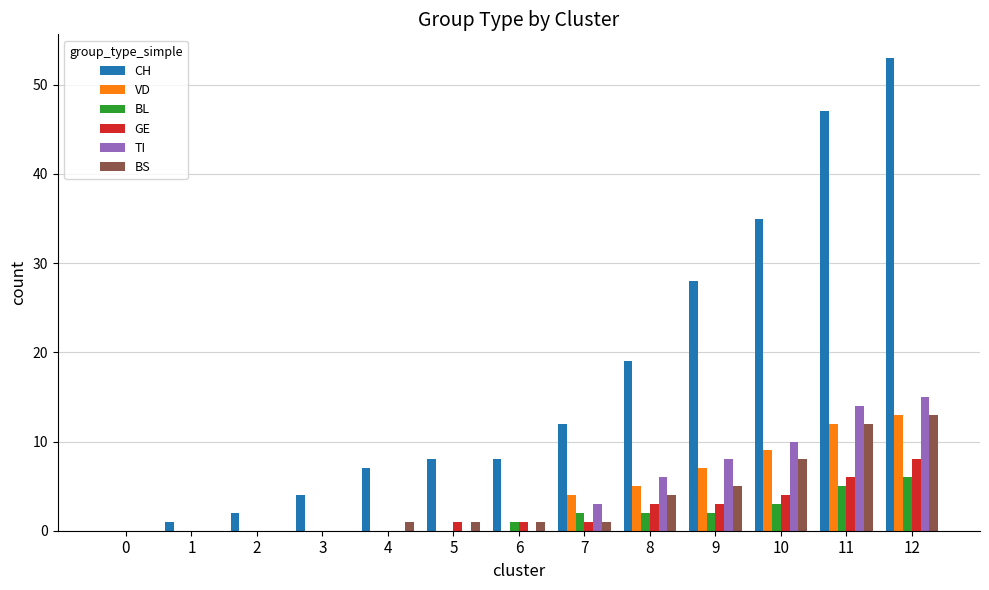

Reading left to right, list all the values displayed in this chart.

CH: 0	1	2	4	7	8	8	12	19	28	35	47	53
VD: 0	0	0	0	0	0	0	4	5	7	9	12	13
BL: 0	0	0	0	0	0	1	2	2	2	3	5	6
GE: 0	0	0	0	0	1	1	1	3	3	4	6	8
TI: 0	0	0	0	0	0	0	3	6	8	10	14	15
BS: 0	0	0	0	1	1	1	1	4	5	8	12	13